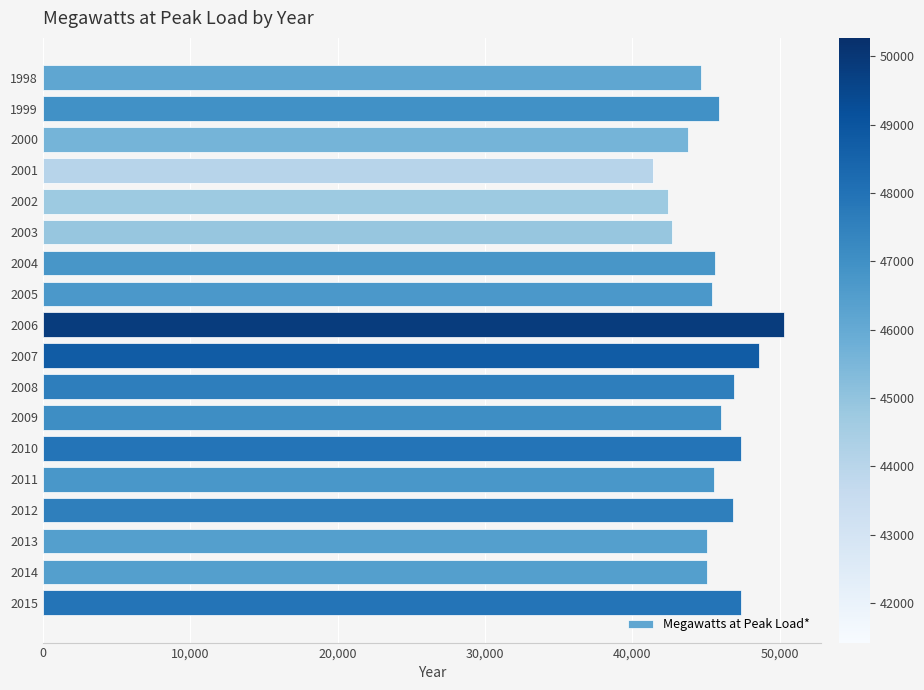

What value does the data have at 2013?

45097